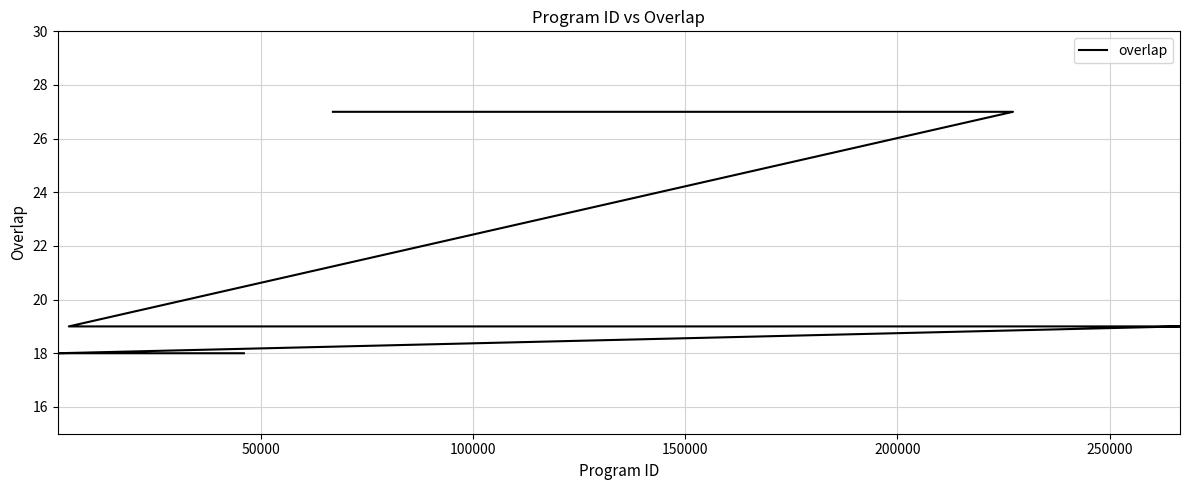

How many lines are shown in the chart?

1